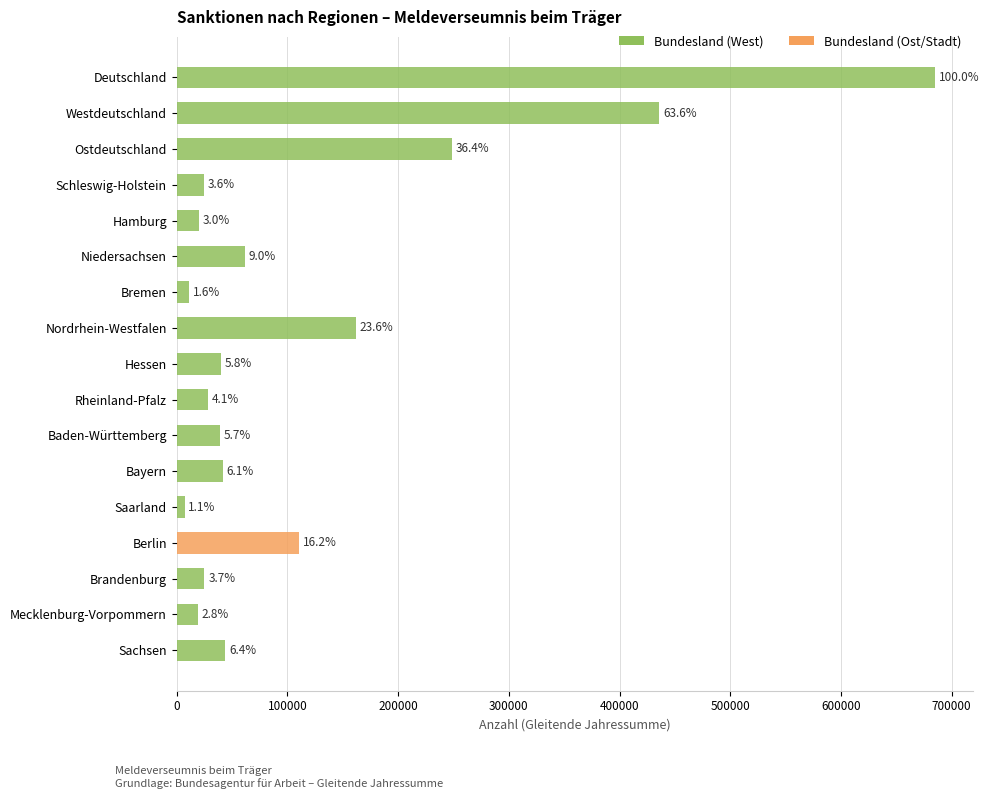

Are the bars horizontal?

Yes